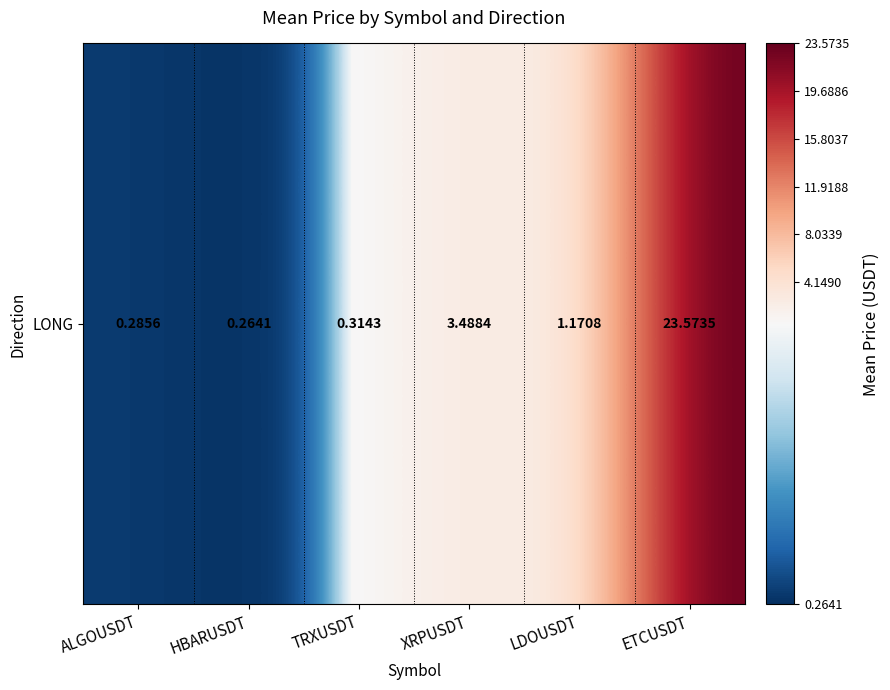

How many values exceed 1?

3